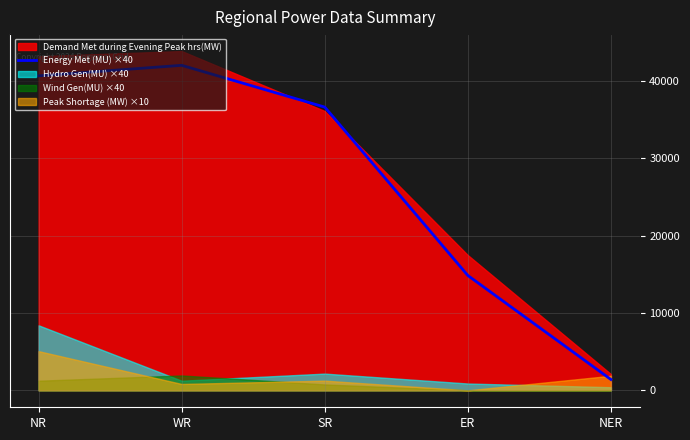

Is it true that the value at ER is 14840?

True